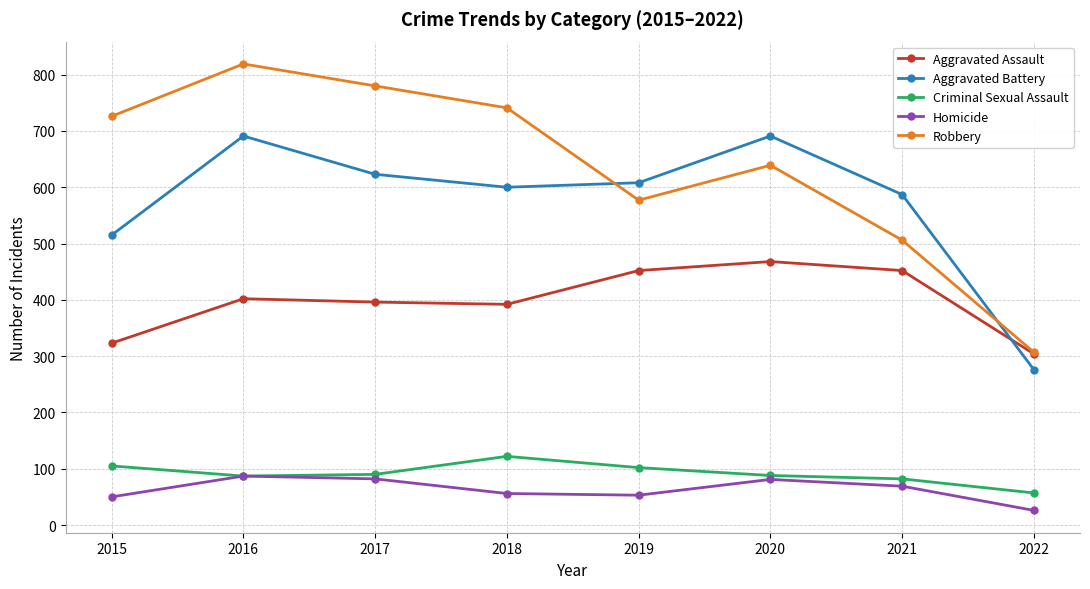

List the series in order of their peak value, lowest first.

Homicide, Criminal Sexual Assault, Aggravated Assault, Aggravated Battery, Robbery